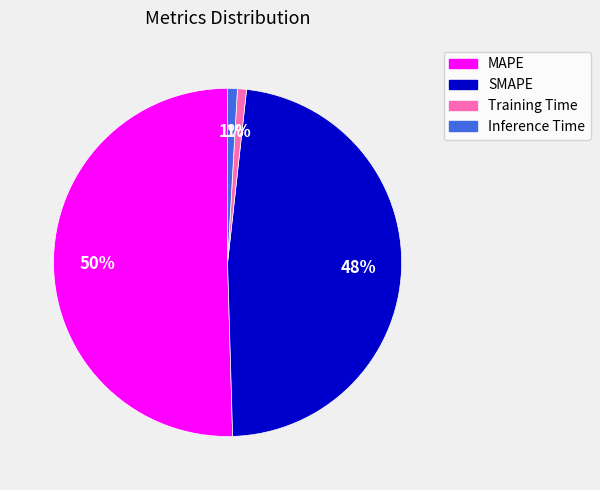

Which slice represents more than half of the pie?

MAPE